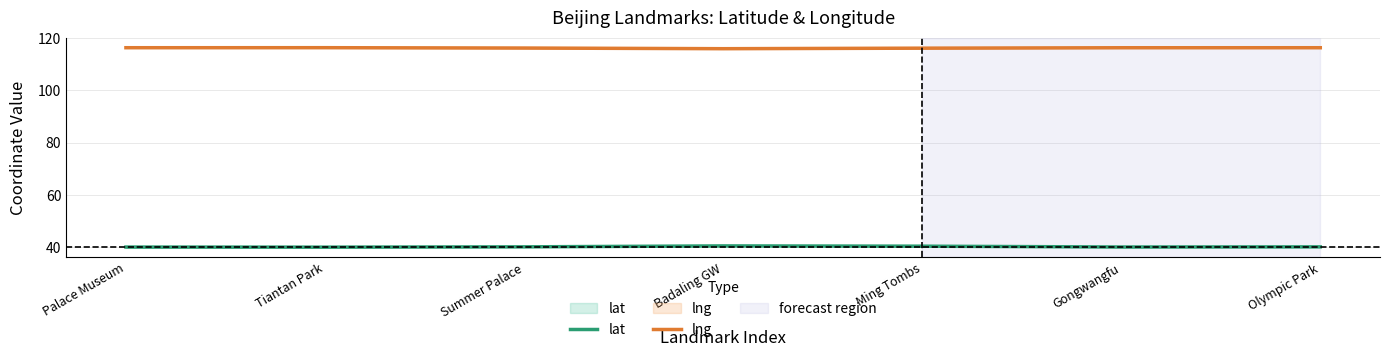

Which series has the widest spread of values?

lat